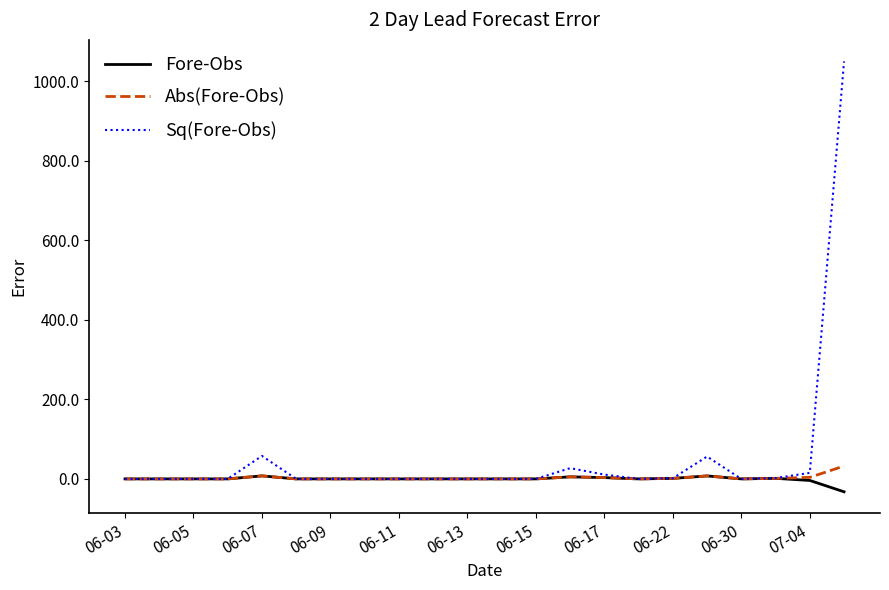

Which series has the largest total across all categories?

Sq(Fore-Obs)